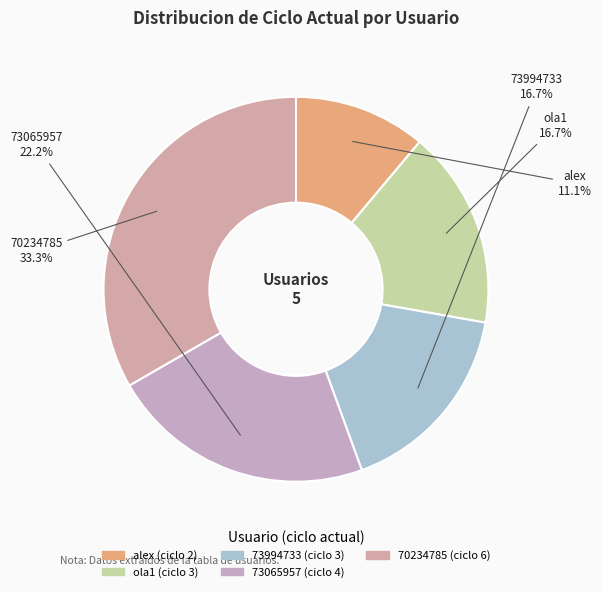

How many segments does this pie chart have?

5